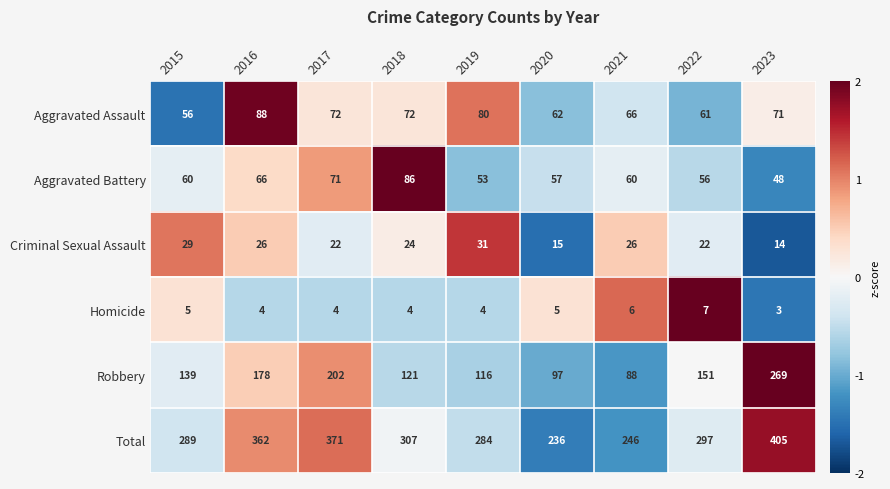

What is the greatest value displayed?

405